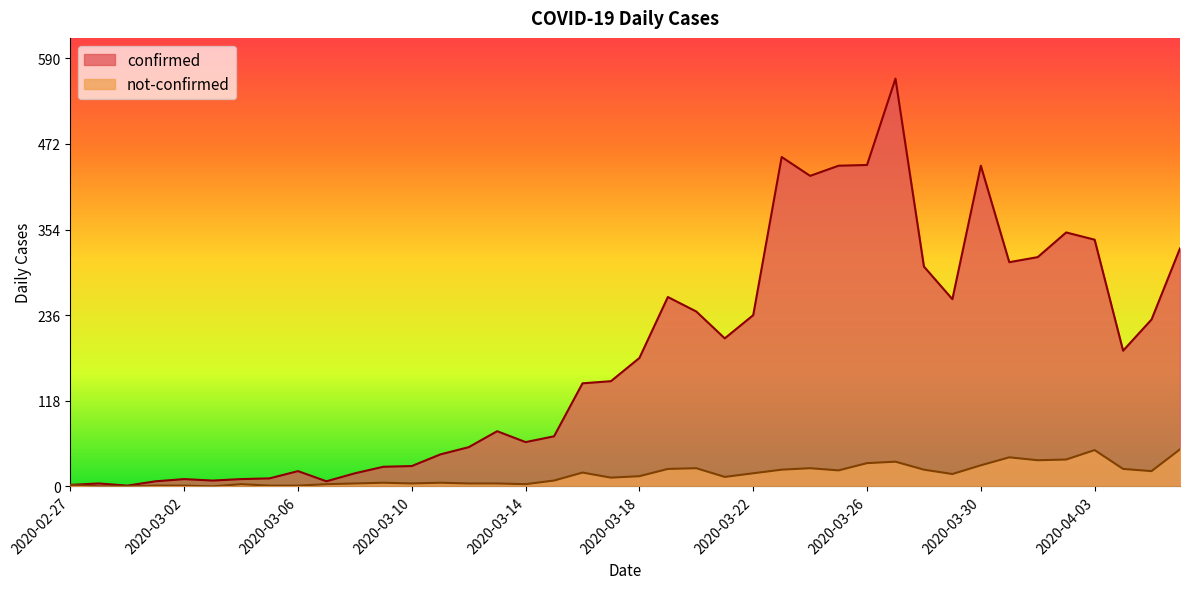

Reading left to right, what are all the values shown in this chart?

confirmed: 2020-02-27=2	2020-02-28=4	2020-02-29=1	2020-03-01=7	2020-03-02=10	2020-03-03=8	2020-03-04=10	2020-03-05=11	2020-03-06=21	2020-03-07=7	2020-03-08=18	2020-03-09=27	2020-03-10=28	2020-03-11=44	2020-03-12=54	2020-03-13=76	2020-03-14=61	2020-03-15=69	2020-03-16=142	2020-03-17=145	2020-03-18=177	2020-03-19=261	2020-03-20=241	2020-03-21=204	2020-03-22=236	2020-03-23=454	2020-03-24=428	2020-03-25=442	2020-03-26=443	2020-03-27=562	2020-03-28=303	2020-03-29=258	2020-03-30=442	2020-03-31=309	2020-04-01=316	2020-04-02=350	2020-04-03=340	2020-04-04=187	2020-04-05=230	2020-04-06=328
not-confirmed: 2020-02-27=2	2020-02-28=0	2020-02-29=0	2020-03-01=1	2020-03-02=1	2020-03-03=0	2020-03-04=3	2020-03-05=1	2020-03-06=1	2020-03-07=3	2020-03-08=4	2020-03-09=5	2020-03-10=4	2020-03-11=5	2020-03-12=4	2020-03-13=4	2020-03-14=3	2020-03-15=8	2020-03-16=19	2020-03-17=12	2020-03-18=14	2020-03-19=24	2020-03-20=25	2020-03-21=13	2020-03-22=18	2020-03-23=23	2020-03-24=25	2020-03-25=22	2020-03-26=32	2020-03-27=34	2020-03-28=23	2020-03-29=17	2020-03-30=29	2020-03-31=40	2020-04-01=36	2020-04-02=37	2020-04-03=50	2020-04-04=24	2020-04-05=21	2020-04-06=51